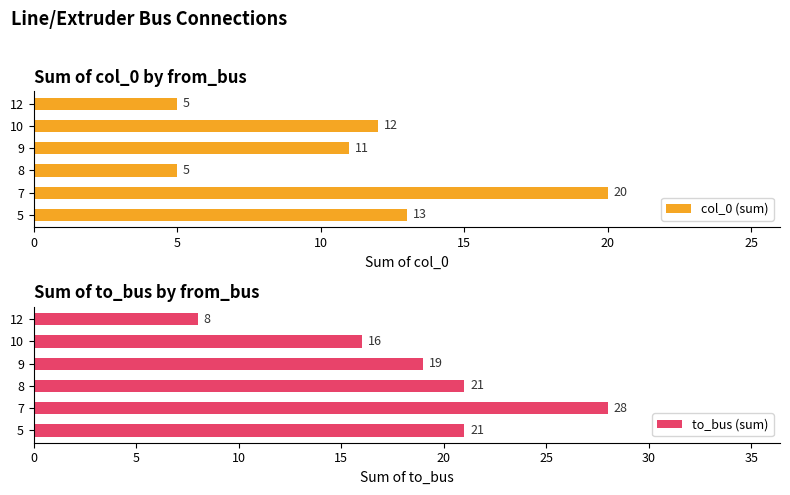

Rank the series by their maximum value, from lowest to highest.

col_0 (sum), to_bus (sum)